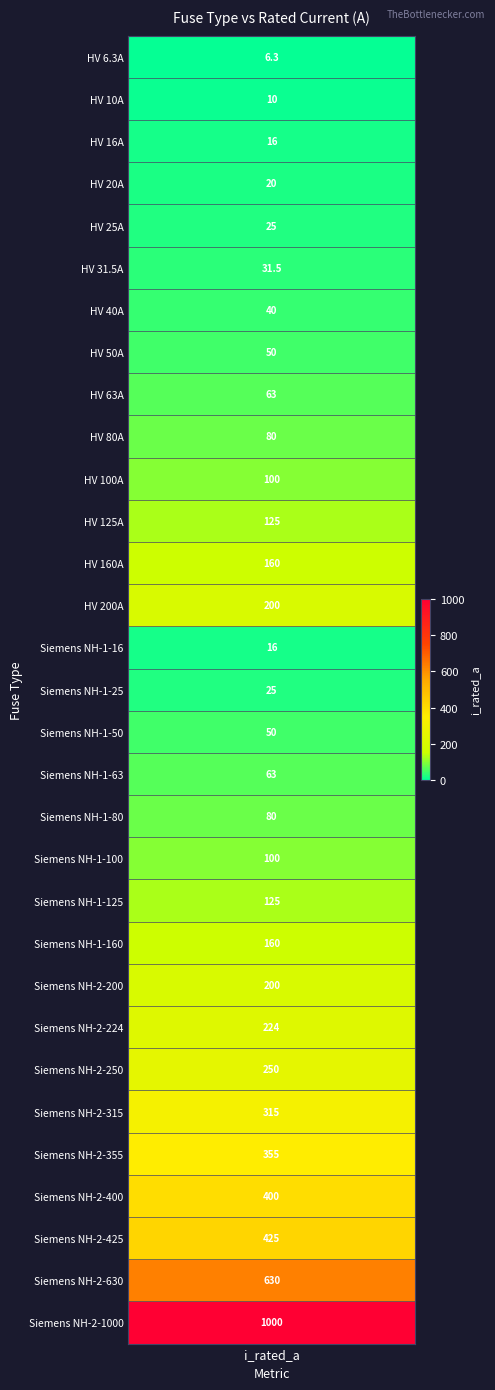

Reading left to right, list all the values displayed in this chart.

HV 6.3A=6.3	HV 10A=10.0	HV 16A=16.0	HV 20A=20.0	HV 25A=25.0	HV 31.5A=31.5	HV 40A=40.0	HV 50A=50.0	HV 63A=63.0	HV 80A=80.0	HV 100A=100.0	HV 125A=125.0	HV 160A=160.0	HV 200A=200.0	Siemens NH-1-16=16.0	Siemens NH-1-25=25.0	Siemens NH-1-50=50.0	Siemens NH-1-63=63.0	Siemens NH-1-80=80.0	Siemens NH-1-100=100.0	Siemens NH-1-125=125.0	Siemens NH-1-160=160.0	Siemens NH-2-200=200.0	Siemens NH-2-224=224.0	Siemens NH-2-250=250.0	Siemens NH-2-315=315.0	Siemens NH-2-355=355.0	Siemens NH-2-400=400.0	Siemens NH-2-425=425.0	Siemens NH-2-630=630.0	Siemens NH-2-1000=1000.0